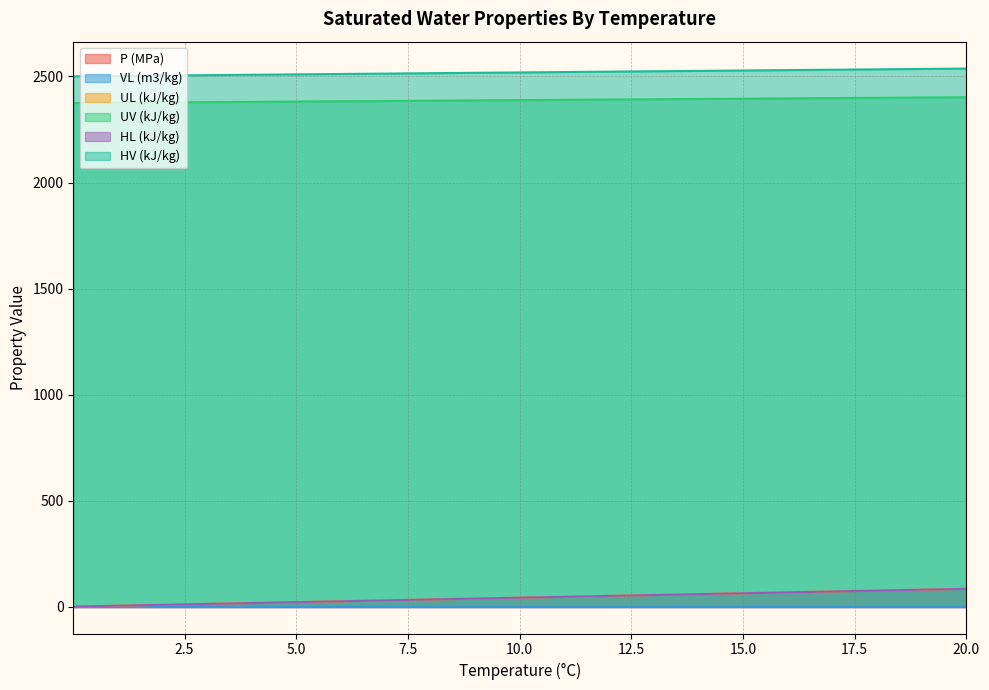

Reading left to right, list all the values displayed in this chart.

P (MPa): 0.01=0.0	1=0.0	2=0.0	3=0.0	4=0.0	5=0.0	6=0.0	7=0.0	8=0.0	9=0.0	10=0.0	11=0.0	12=0.0	13=0.0	14=0.0	15=0.0	16=0.0	17=0.0	18=0.0	19=0.0	20=0.0
VL (m3/kg): 0.01=0.0	1=0.0	2=0.0	3=0.0	4=0.0	5=0.0	6=0.0	7=0.0	8=0.0	9=0.0	10=0.0	11=0.0	12=0.0	13=0.0	14=0.0	15=0.0	16=0.0	17=0.0	18=0.0	19=0.0	20=0.0
UL (kJ/kg): 0.01=-0.0	1=4.2	2=8.4	3=12.6	4=16.8	5=21.0	6=25.2	7=29.4	8=33.6	9=37.8	10=42.0	11=46.2	12=50.4	13=54.6	14=58.8	15=63.0	16=67.2	17=71.4	18=75.5	19=79.7	20=83.9
UV (kJ/kg): 0.01=2374.9	1=2376.2	2=2377.7	3=2379.0	4=2380.4	5=2381.8	6=2383.2	7=2384.5	8=2385.9	9=2387.3	10=2388.6	11=2390.0	12=2391.4	13=2392.8	14=2394.1	15=2395.5	16=2396.9	17=2398.2	18=2399.6	19=2400.9	20=2402.3
HL (kJ/kg): 0.01=0.0	1=4.2	2=8.4	3=12.6	4=16.8	5=21.0	6=25.2	7=29.4	8=33.6	9=37.8	10=42.0	11=46.2	12=50.4	13=54.6	14=58.8	15=63.0	16=67.2	17=71.4	18=75.5	19=79.7	20=83.9
HV (kJ/kg): 0.01=2500.9	1=2502.7	2=2504.6	3=2506.4	4=2508.2	5=2510.1	6=2511.9	7=2513.7	8=2515.6	9=2517.4	10=2519.2	11=2521.0	12=2522.9	13=2524.7	14=2526.5	15=2528.3	16=2530.2	17=2532.0	18=2533.8	19=2535.6	20=2537.4